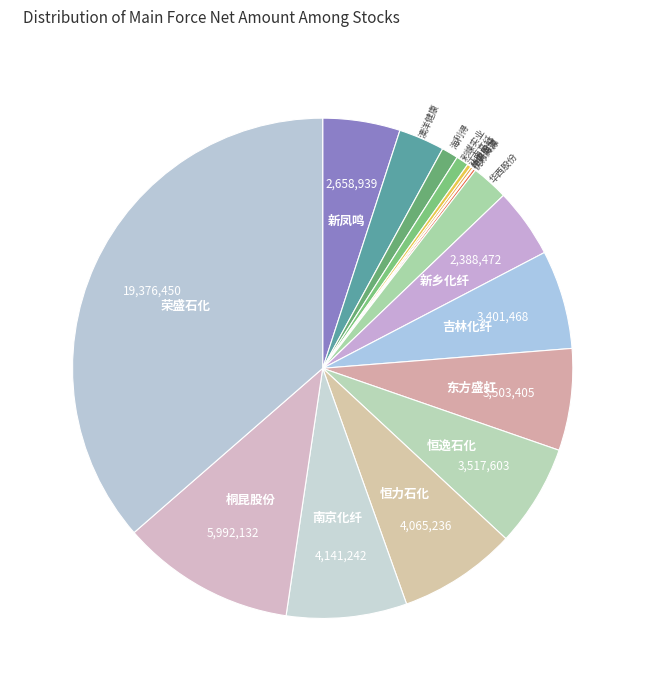

Does any single category account for the majority?

No